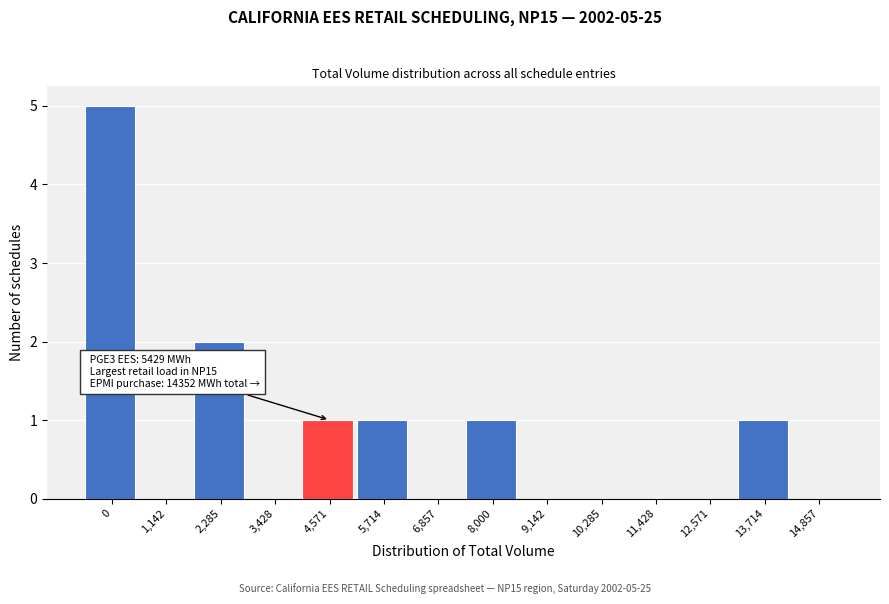

Reading left to right, transcribe all the data shown in this chart.

0=5	1,142=0	2,285=2	3,428=0	4,571=1	5,714=1	6,857=0	8,000=1	9,142=0	10,285=0	11,428=0	12,571=0	13,714=1	14,857=0